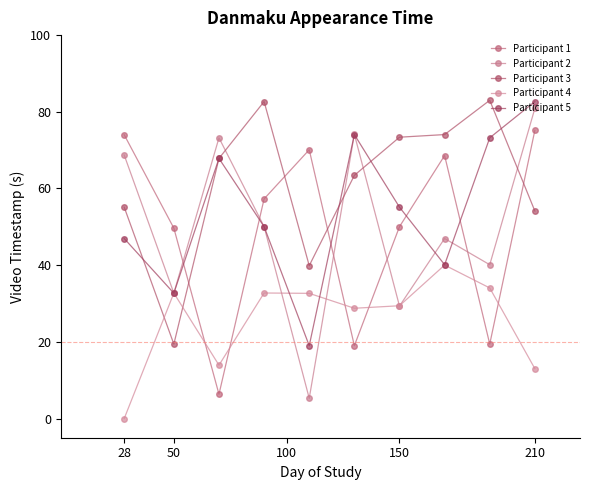

Count the number of categories in the chart.

10